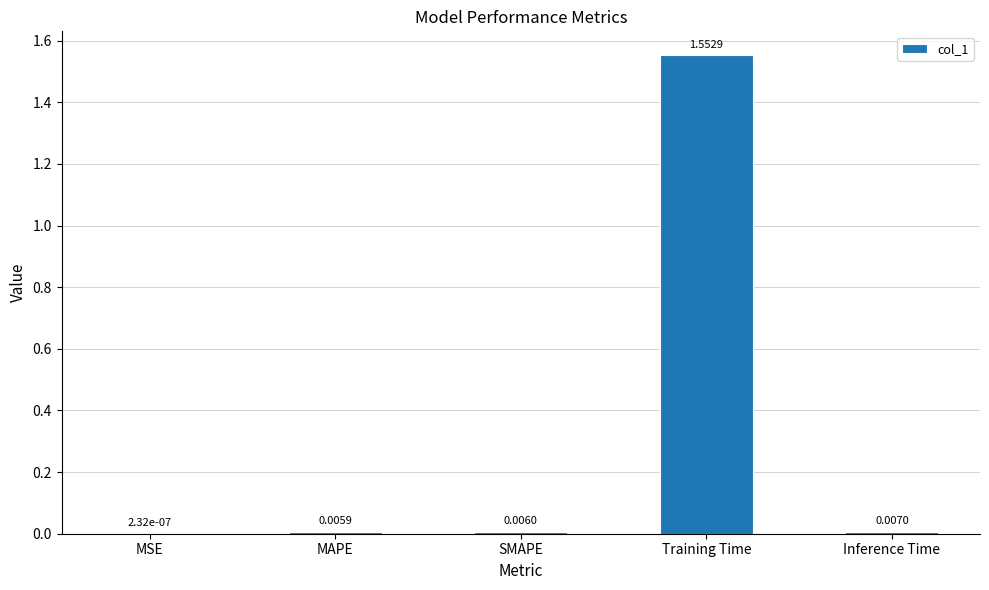

Are the bars horizontal?

No